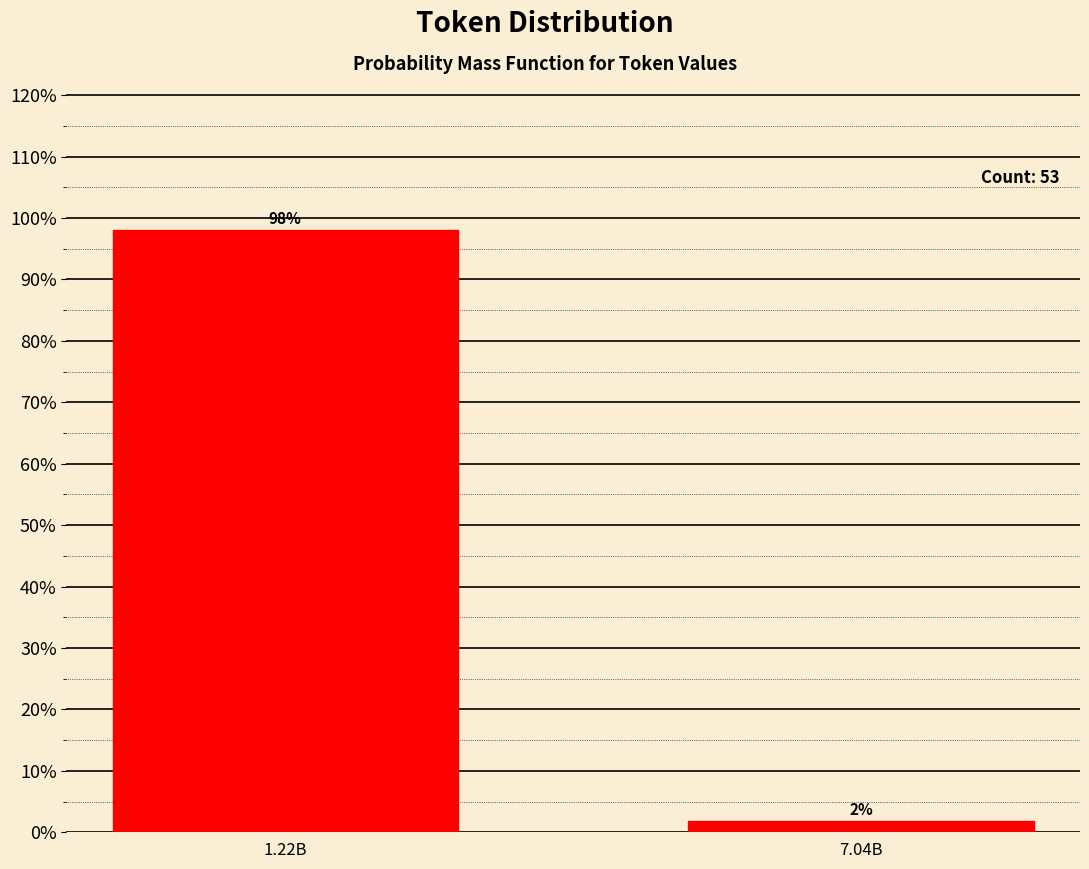

List the labels in order of value, smallest first.

7.04B, 1.22B